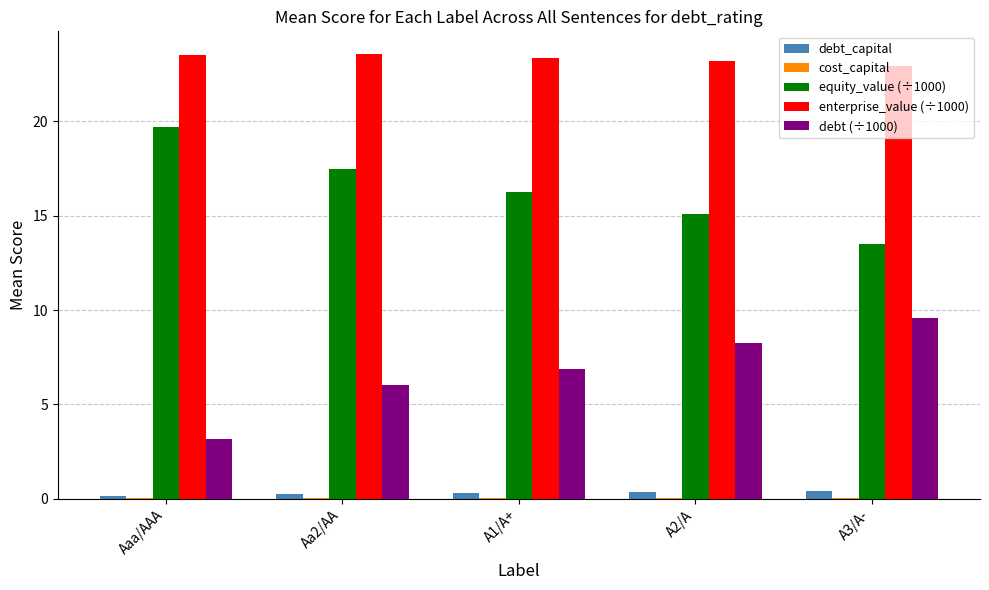

What is the sum of all equity_value (÷1000) values?

82.1